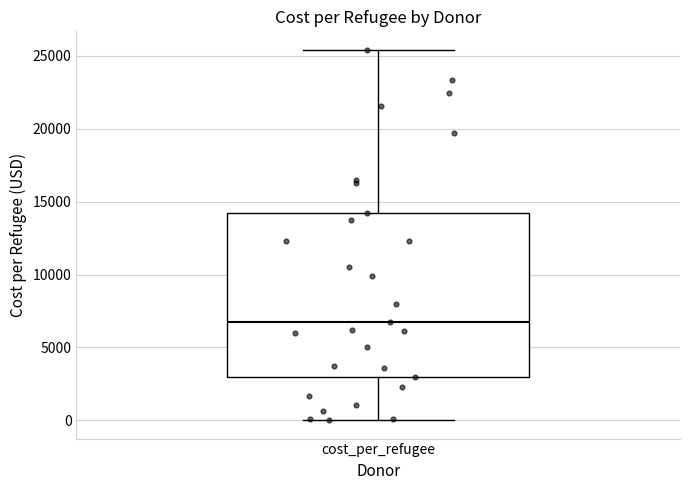

Transcribe this box plot: give where the median line is, the range the box spans, and where the two whiskers end, as read against the y-axis. The values are not printed on the chart, so give them approximately, as read against the axis.

median 6500, box 3000 to 14000, whiskers 0 to 25500